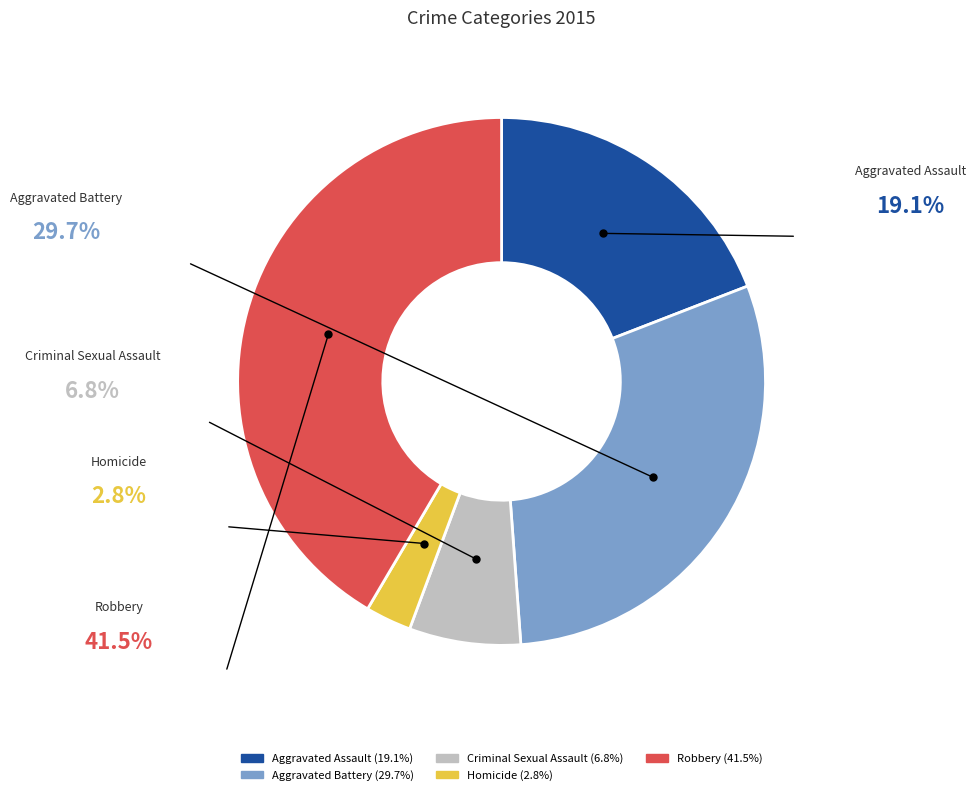

True or false: Aggravated Assault accounts for 32% of the total.

False